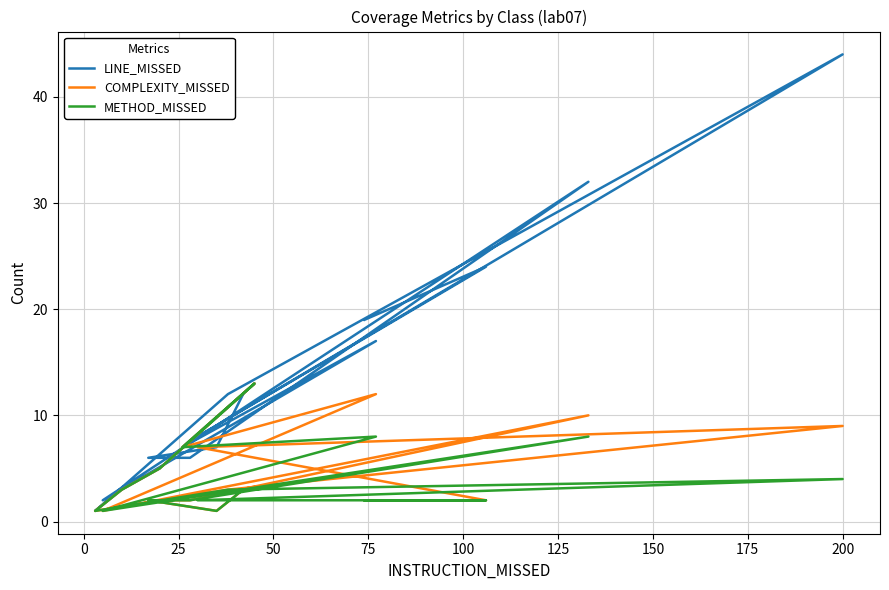

True or false: LINE_MISSED and METHOD_MISSED intersect in this chart.

False